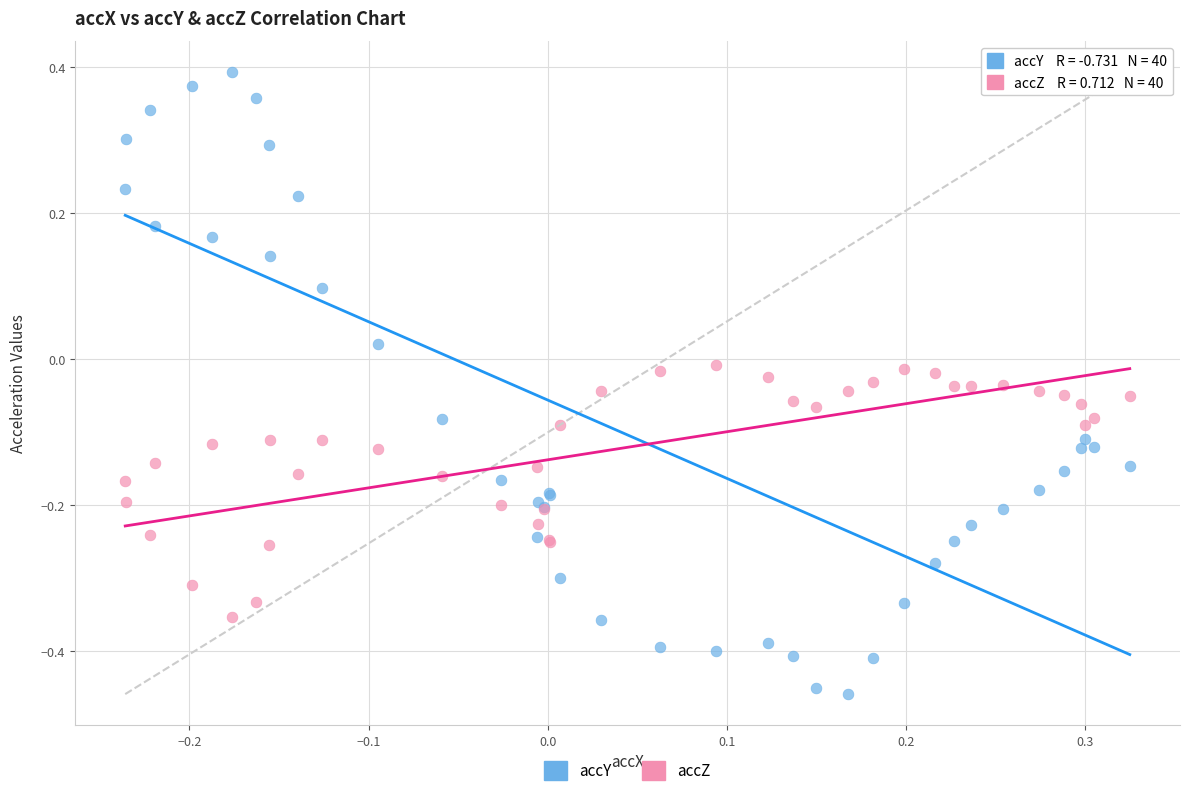

Which series has the largest Y range (max minus min)?

accY